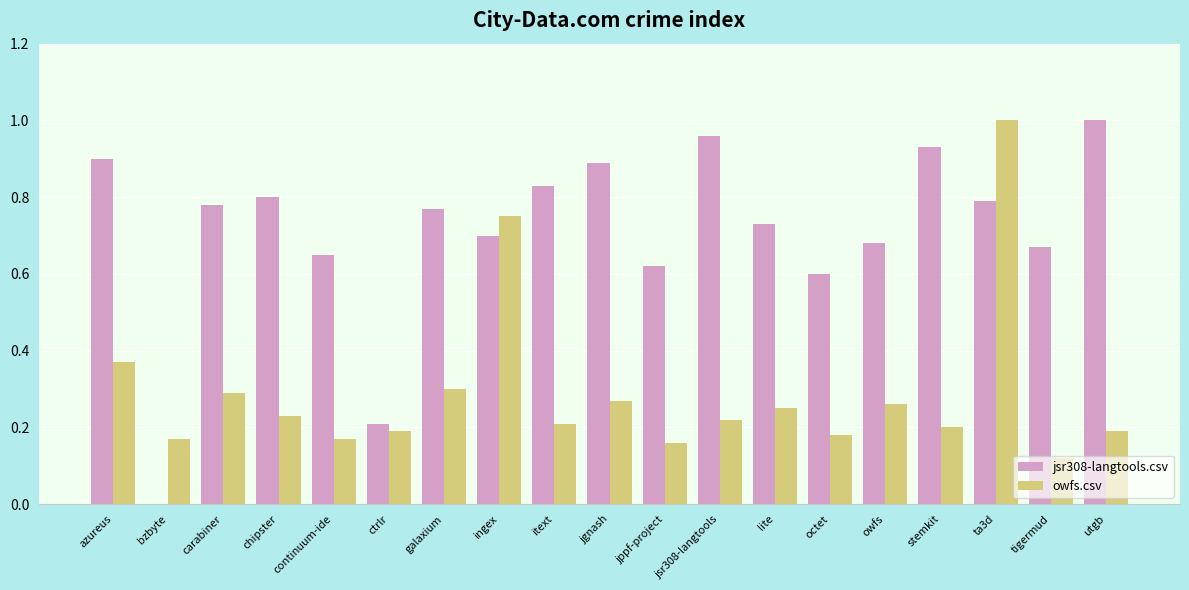

The value of jsr308-langtools.csv at carabiner is 0.2. True or false?

False